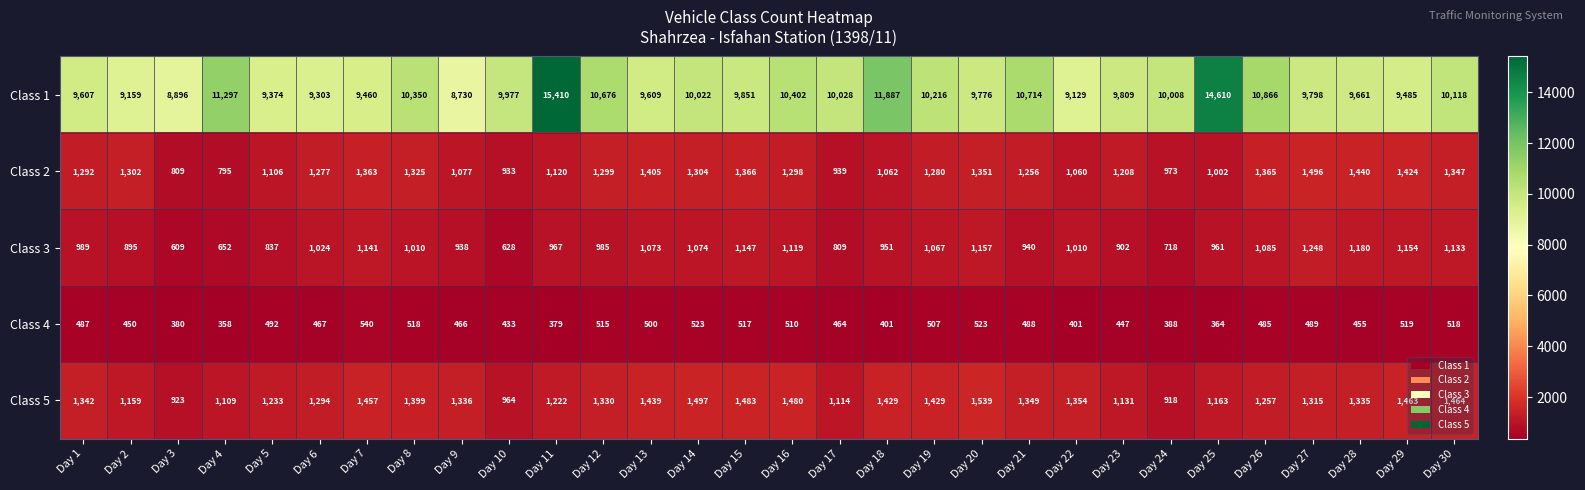

Is the value of Class 3 at Day 29 greater than the value of Class 1 at Day 24?

No